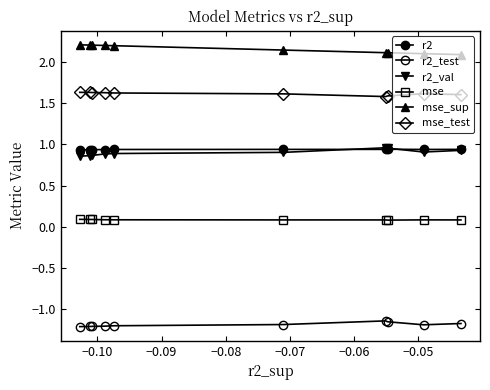

Does the chart have visible grid lines?

No